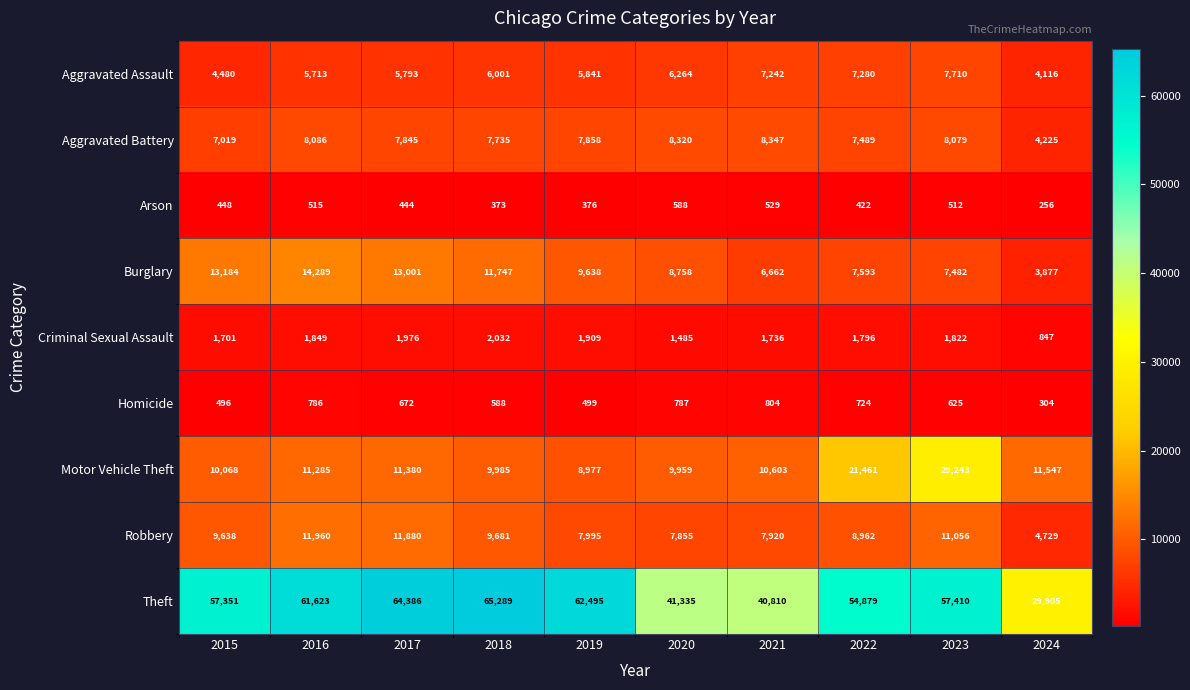

What is the minimum value shown in the chart?

256